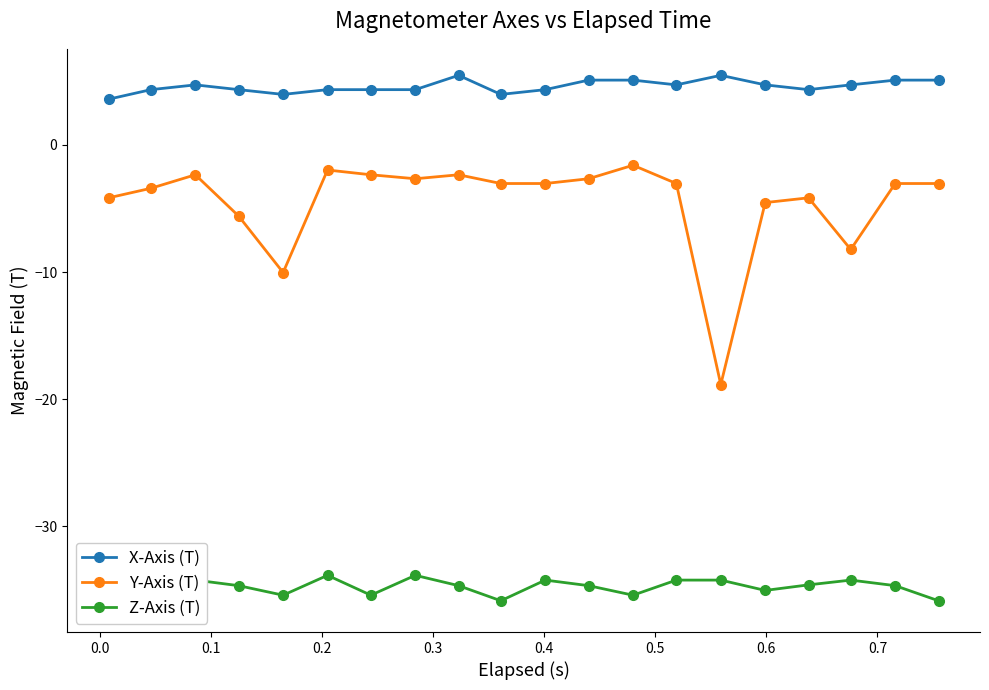

What is the lowest value of the X-Axis (T) series?

3.6